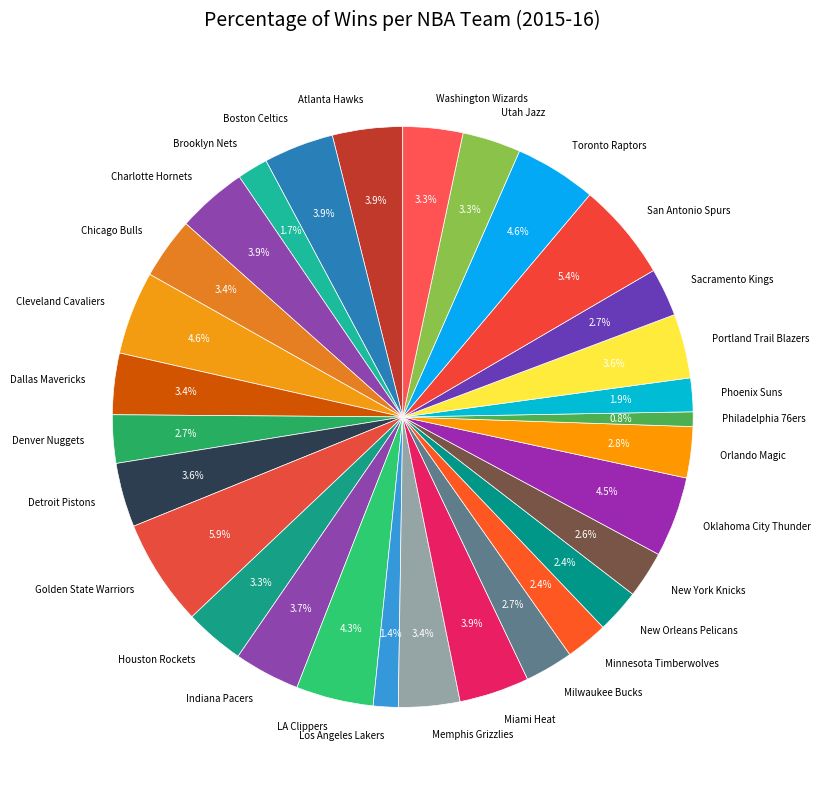

How many slices are in this pie chart?

30